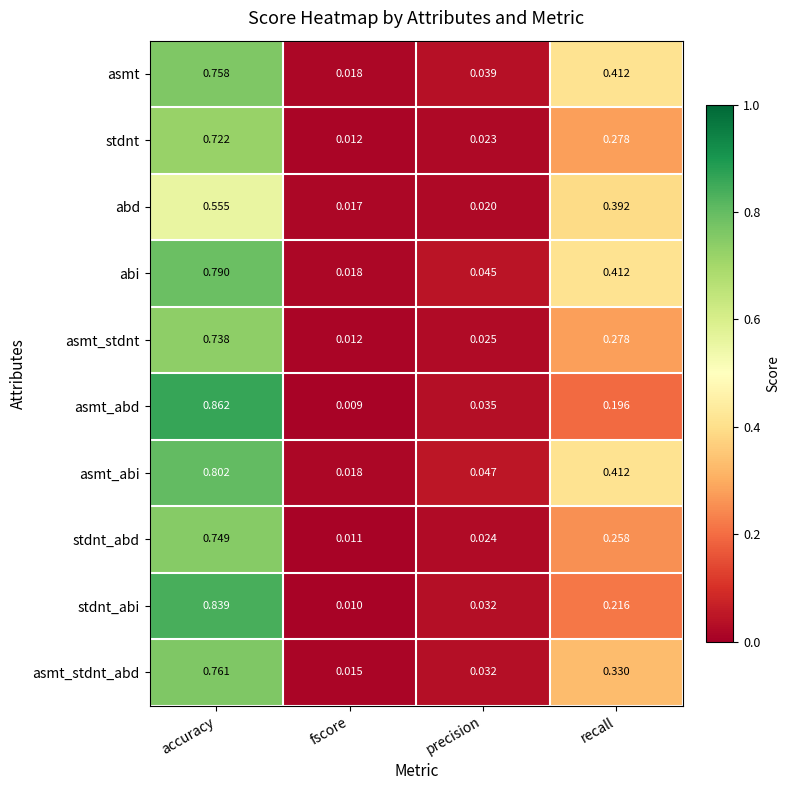

Which series changed the most between accuracy and fscore?

asmt_abd